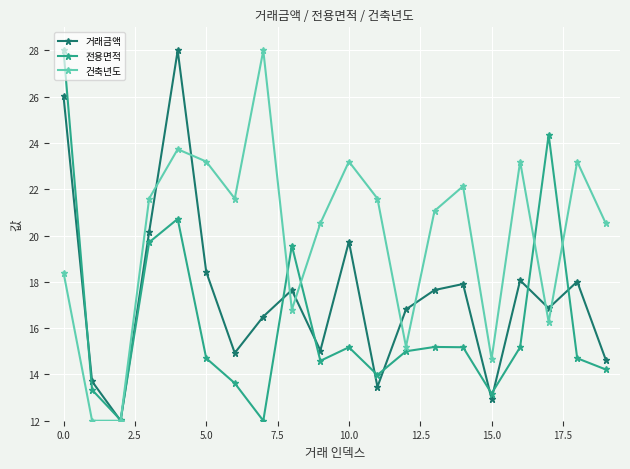

Which series has the largest total across all categories?

건축년도